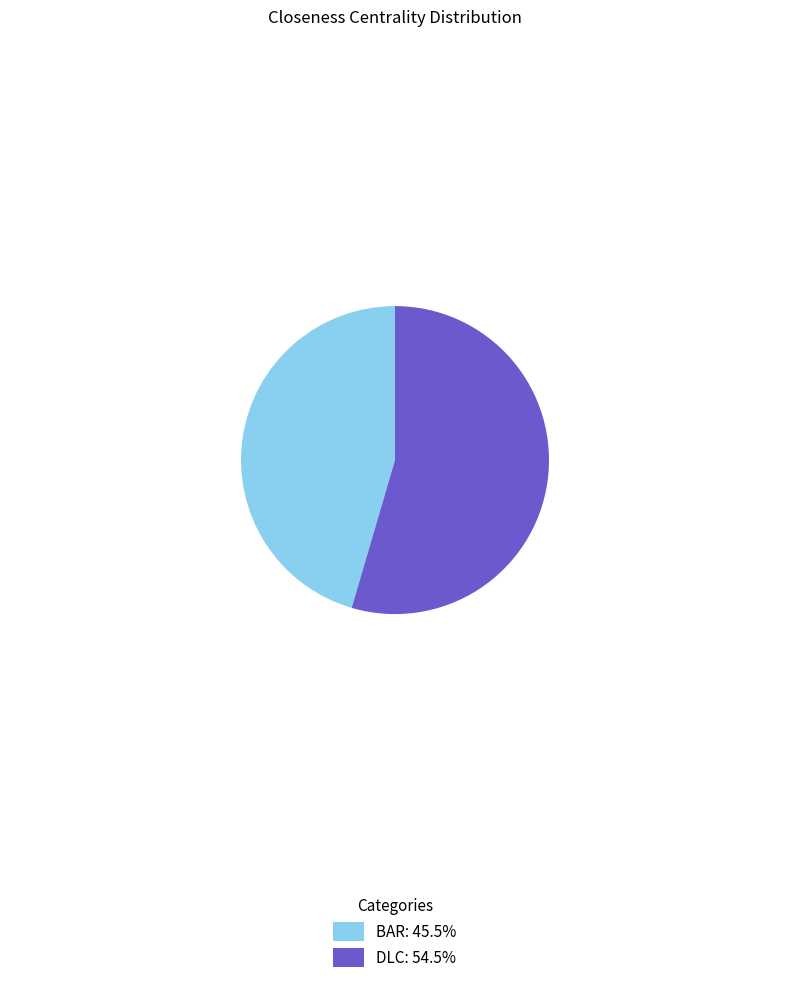

Does any single category account for the majority?

Yes